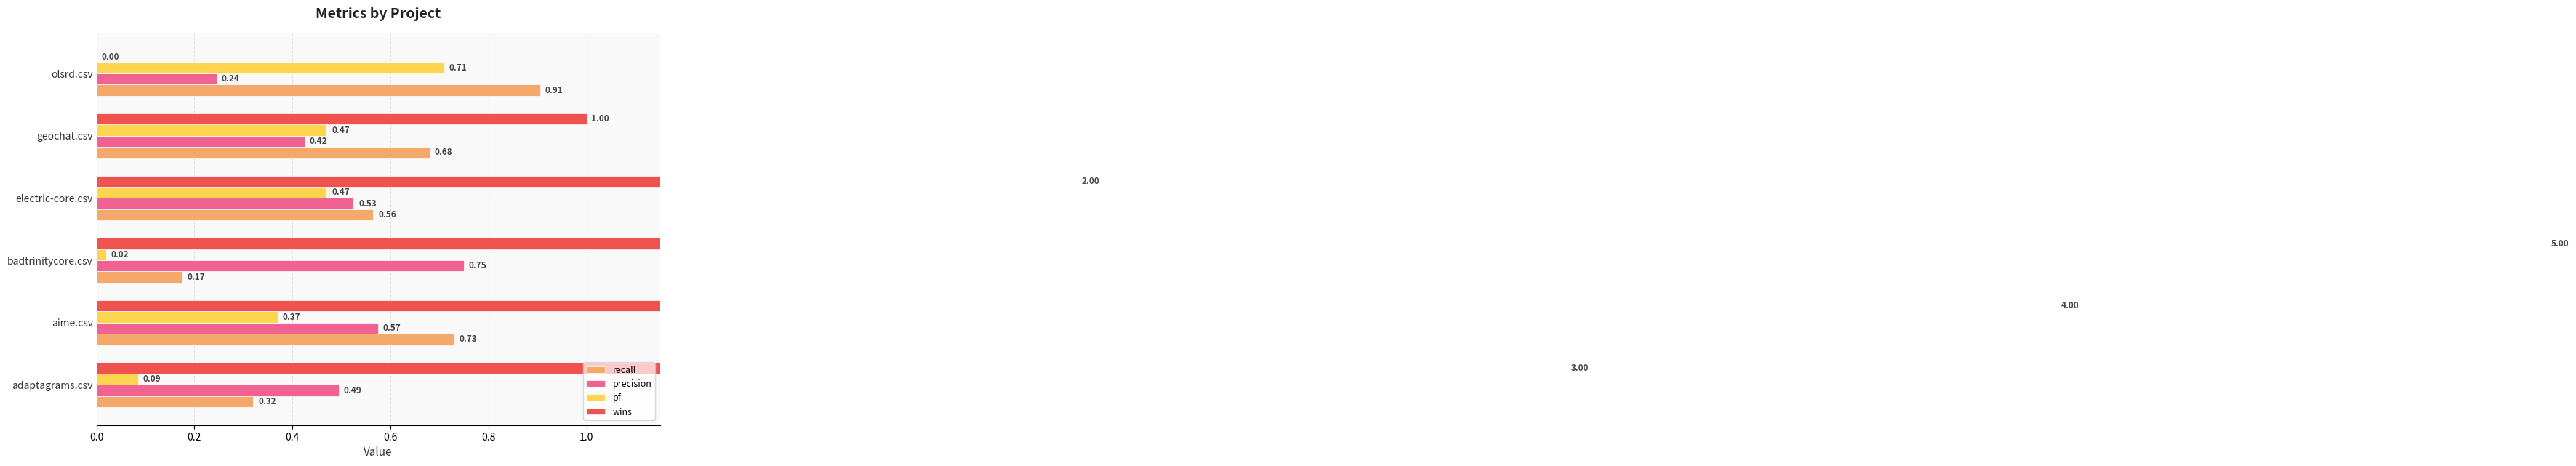

At how many categories does at least one series exceed 3?

2